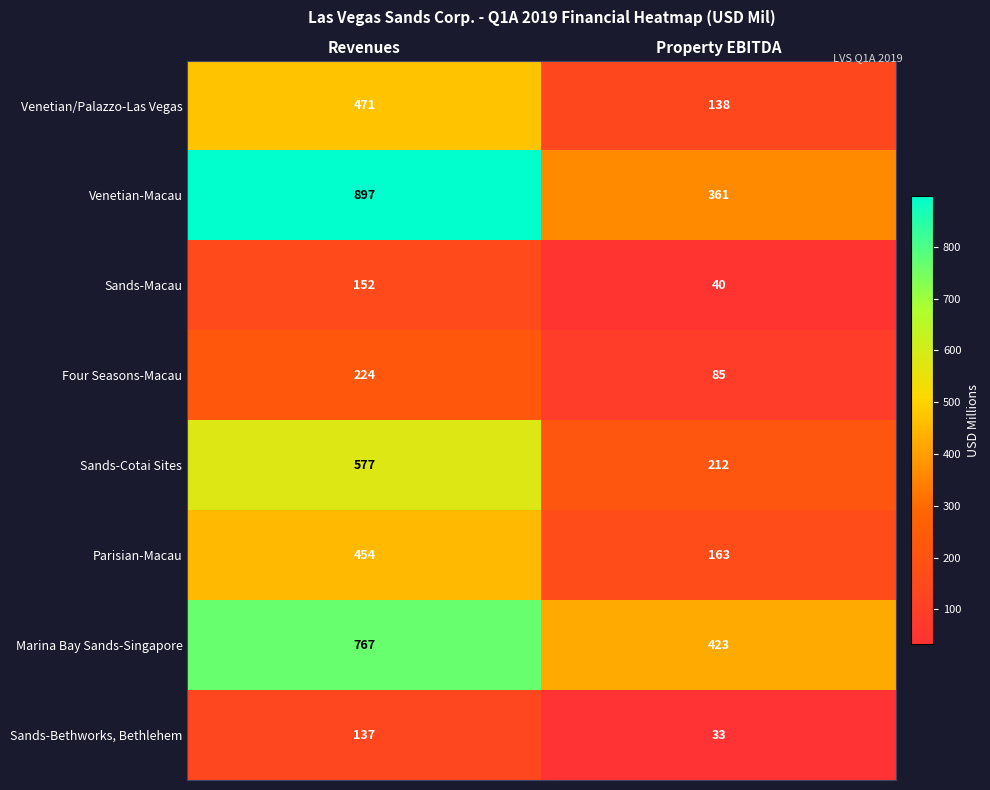

Reading left to right, what are all the values shown in this chart?

Venetian/Palazzo-Las Vegas: 471	138
Venetian-Macau: 897	361
Sands-Macau: 152	40
Four Seasons-Macau: 224	85
Sands-Cotai Sites: 577	212
Parisian-Macau: 454	163
Marina Bay Sands-Singapore: 767	423
Sands-Bethworks, Bethlehem: 137	33